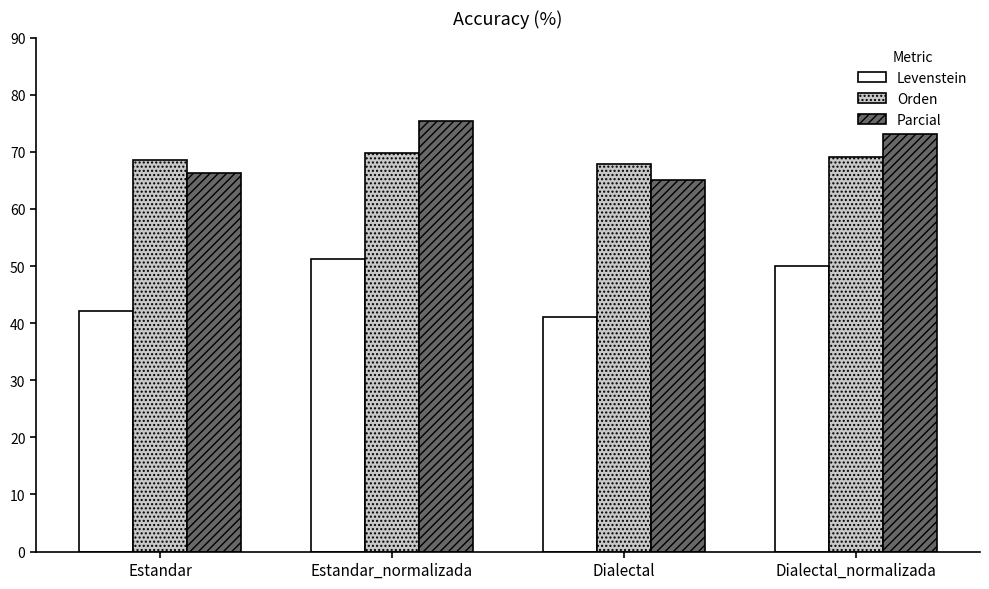

What position from the right is Estandar?

4